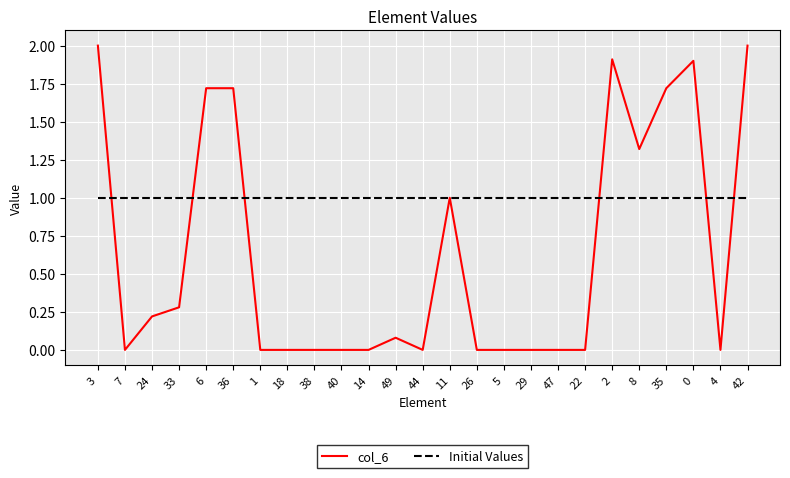

Where do Initial Values and col_6 first cross each other?

3 and 7